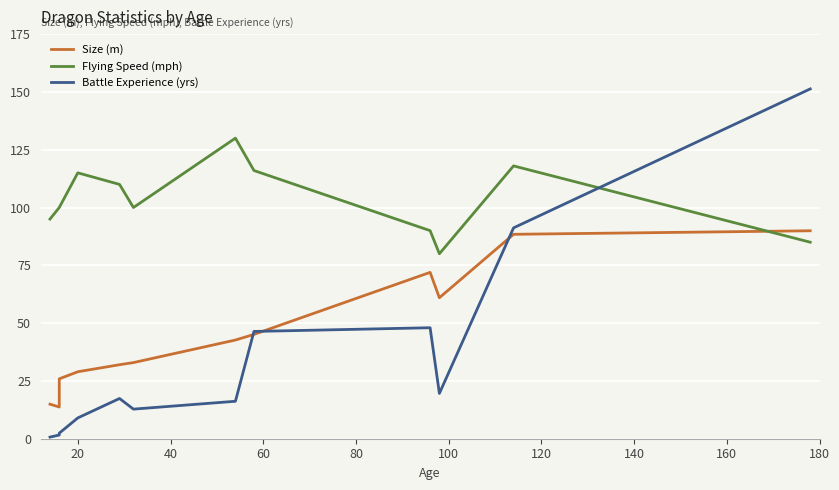

What is the maximum value for Size (m)?

89.9